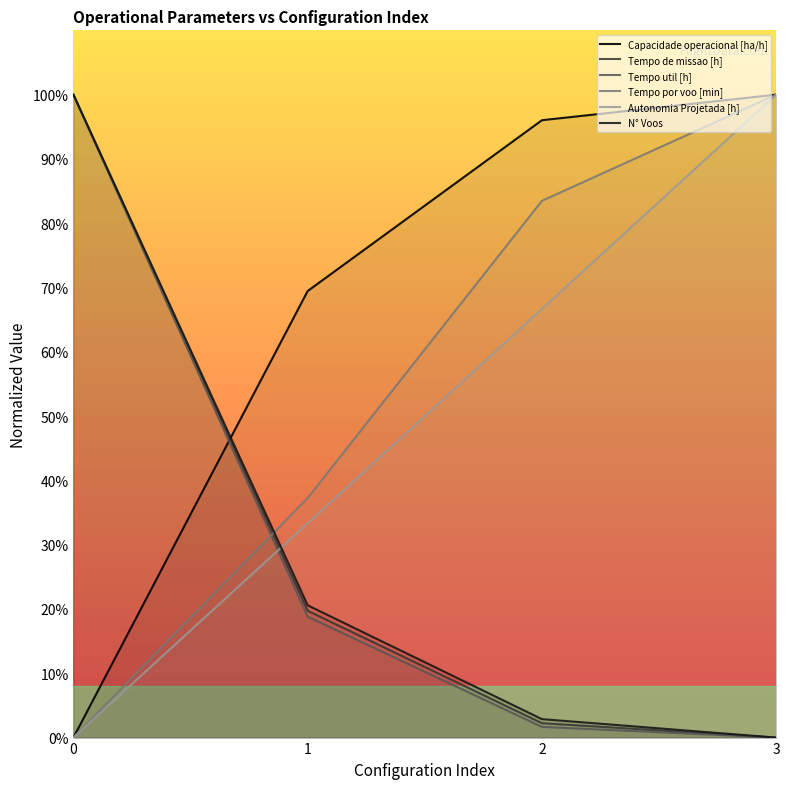

What are all the series names shown in the legend?

Capacidade operacional [ha/h], Tempo de missao [h], Tempo util [h], Tempo por voo [min], Autonomia Projetada [h], N° Voos